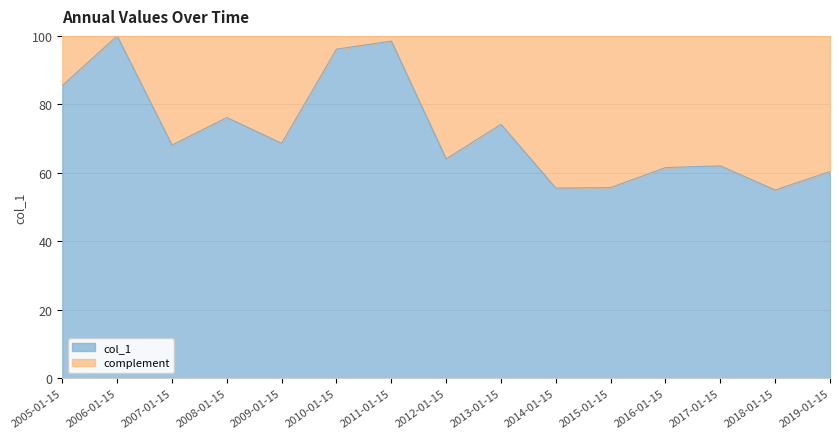

True or false: the data has more than 0 interior local peaks.

True